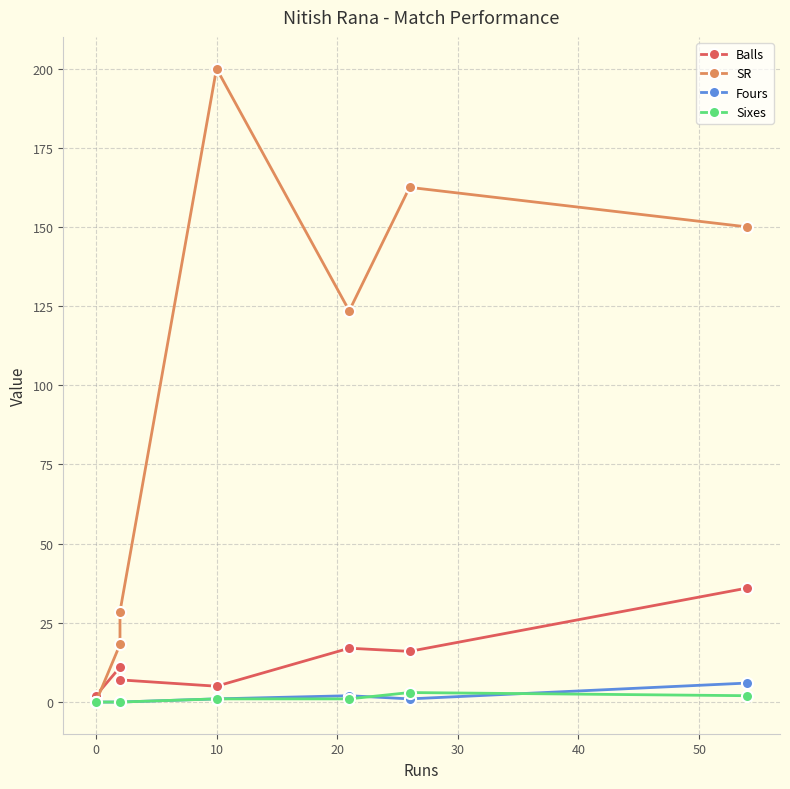

Which series ends up on top after the final intersection of Sixes and Fours?

Fours